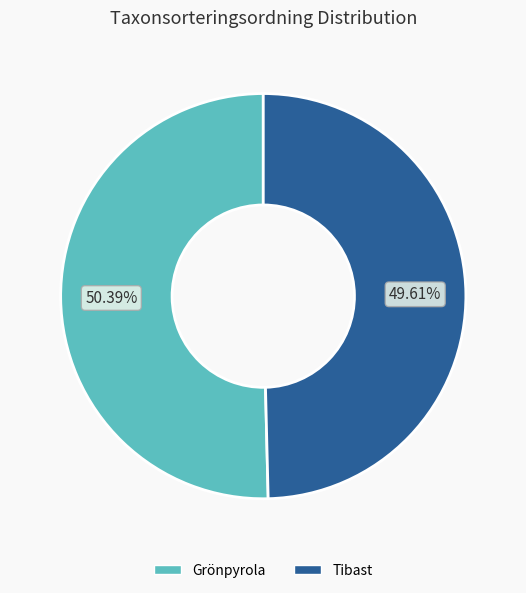

Does any single category account for the majority?

Yes